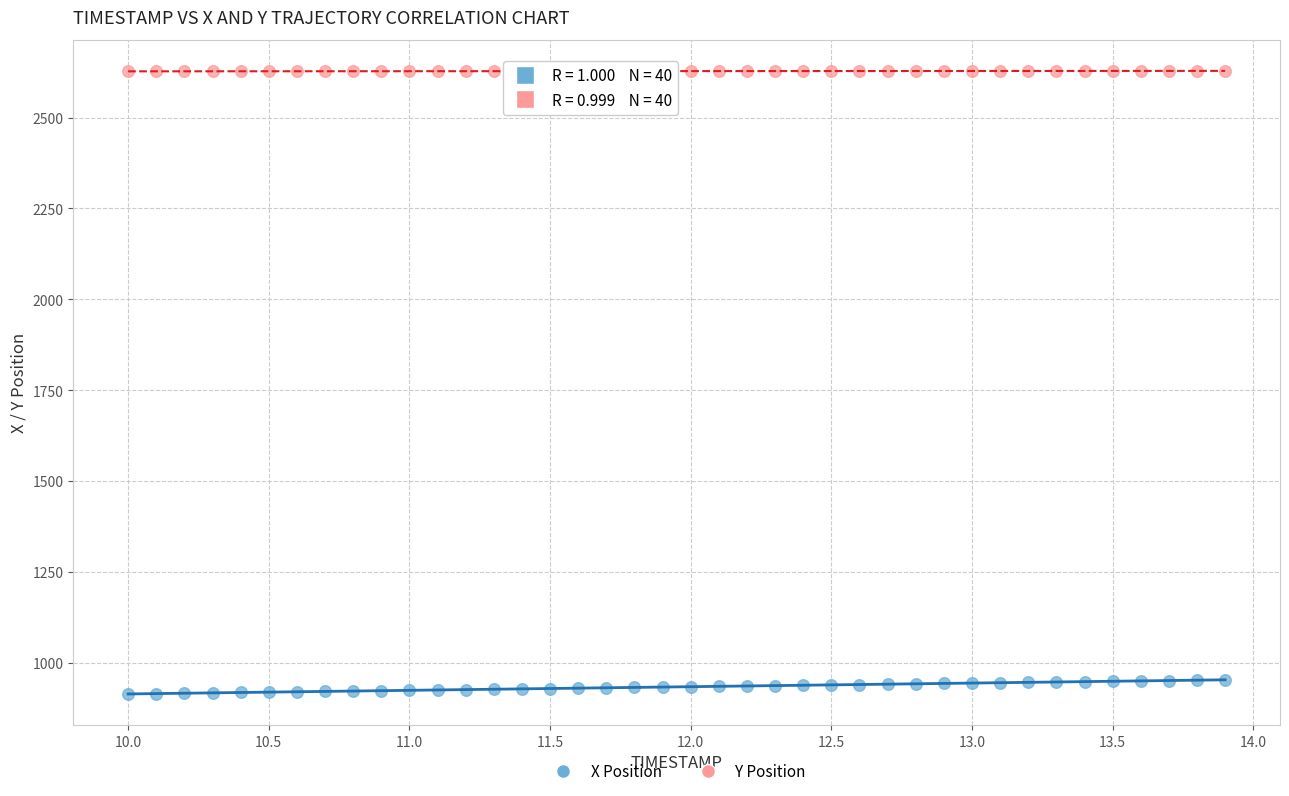

What is the X range (max minus min) for the scatter plot?

3.9